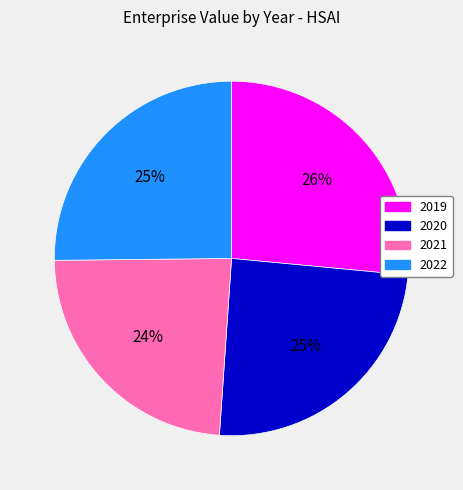

To the nearest percent, what is the combined percentage of 2020 and 2022?

50%